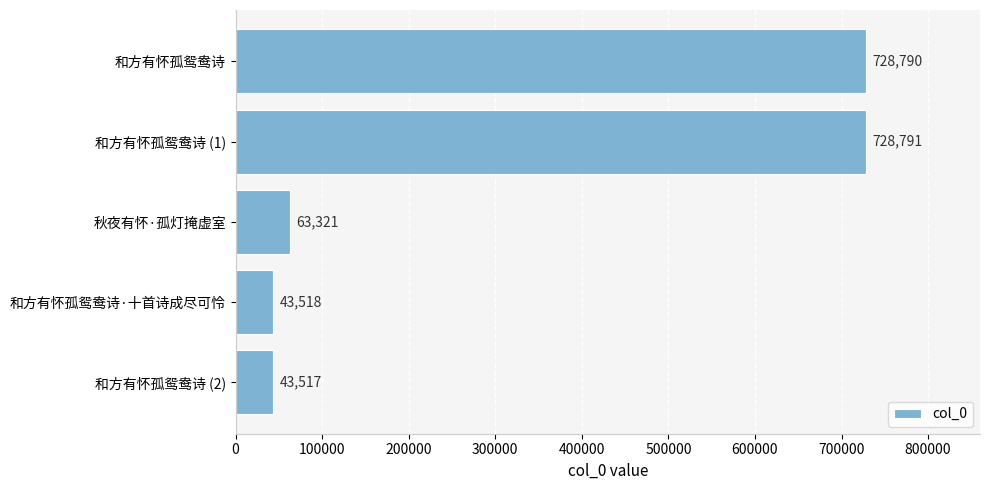

What is the change in value from 和方有怀孤鸳鸯诗 (1) to 和方有怀孤鸳鸯诗 (2)?

-685274